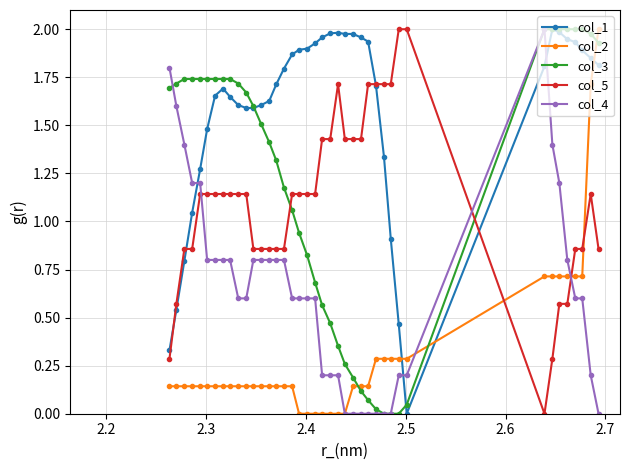

True or false: col_5 has more than 1 interior local peaks.

True